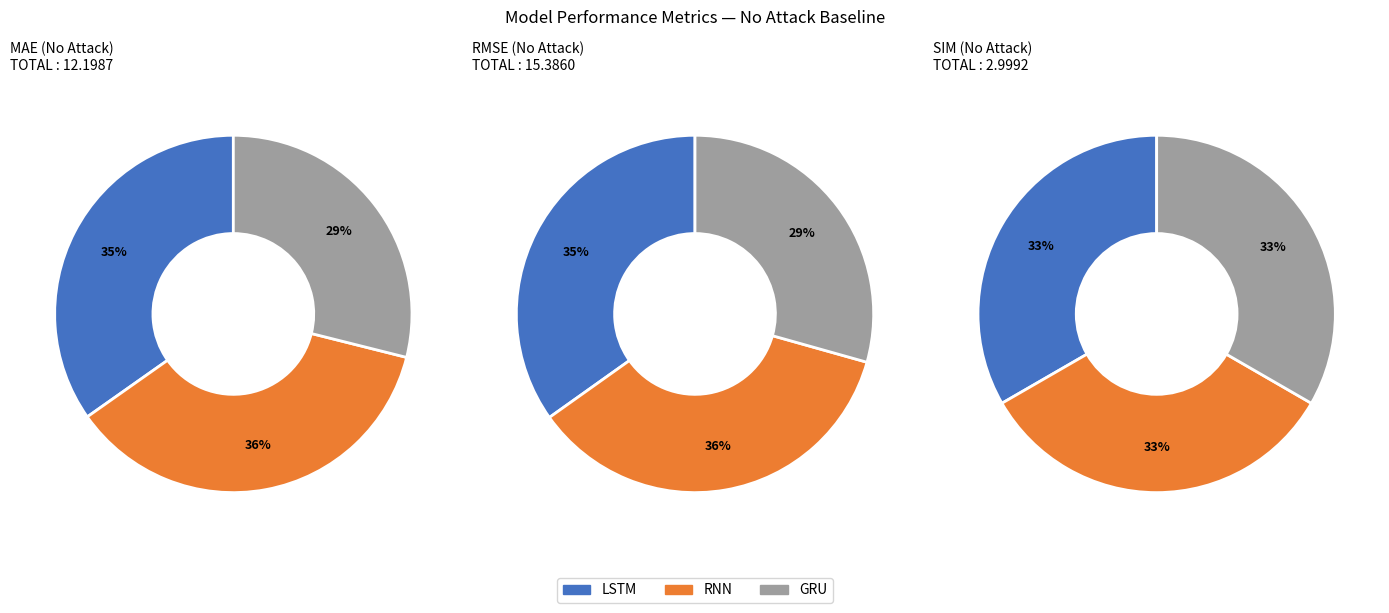

Does GRU account for over 50% of the chart?

No